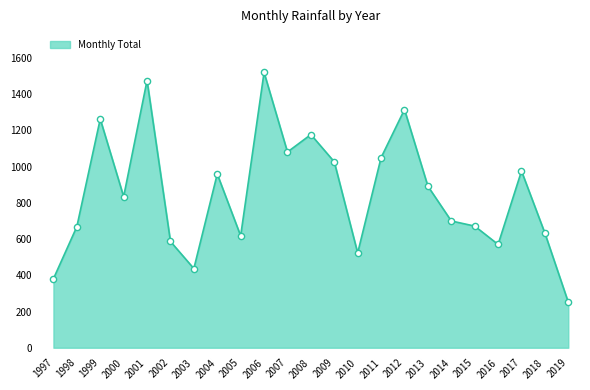

What is the difference between the values at 2002 and 2008?

590.1